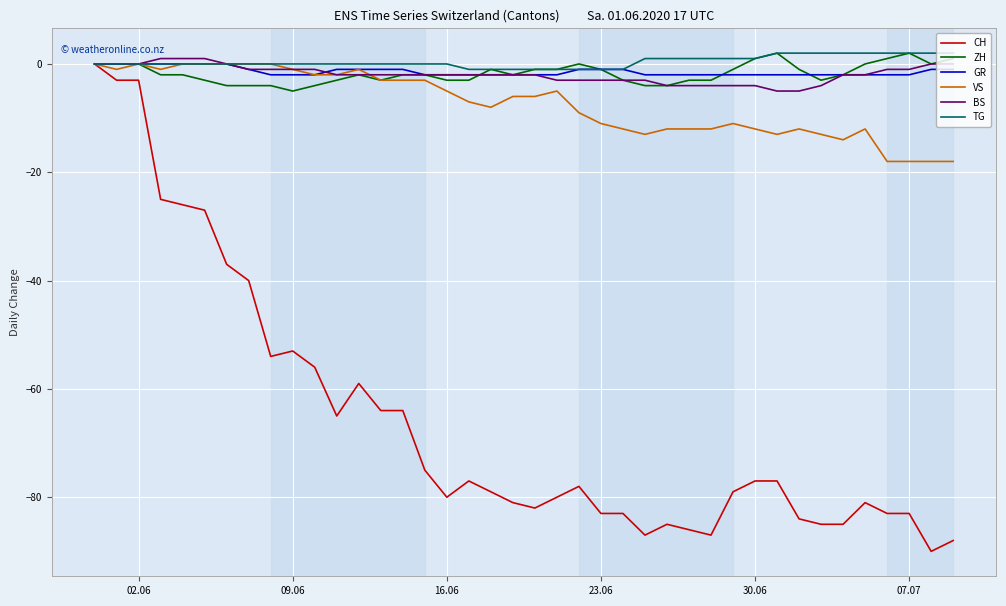

Which series has the widest spread of values?

CH